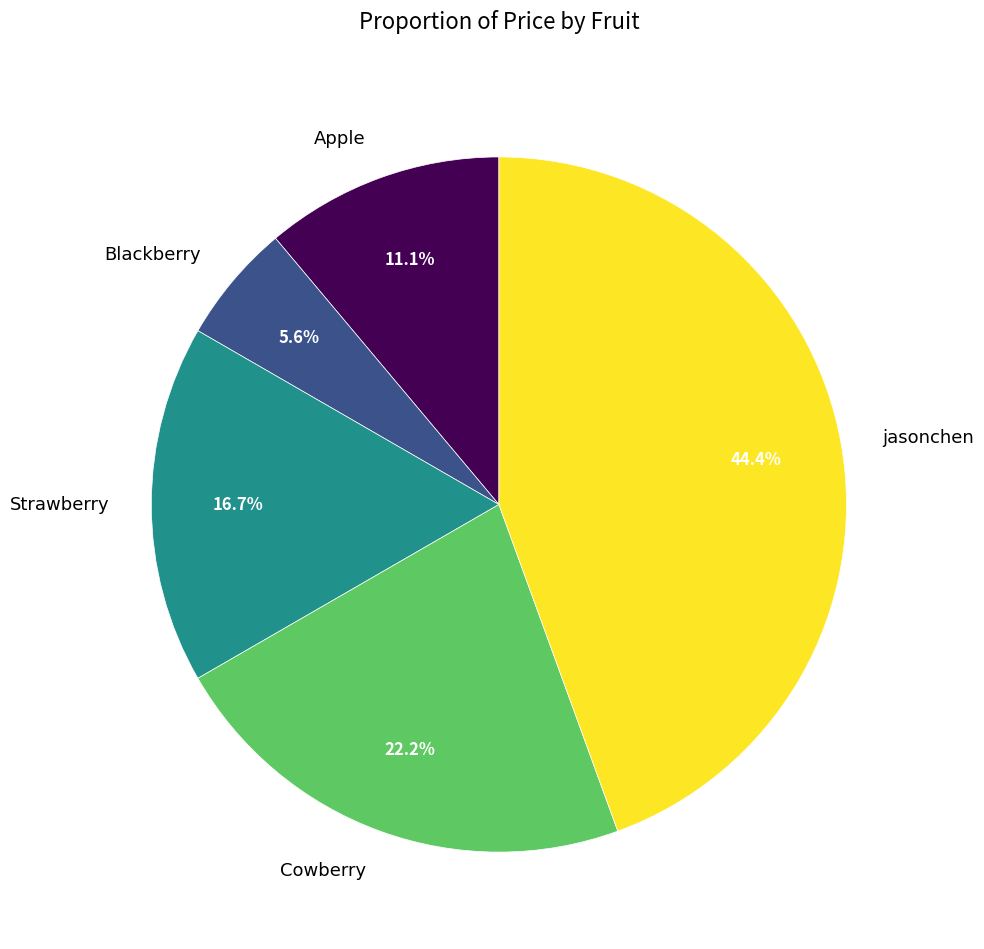

Which slice is the largest?

jasonchen